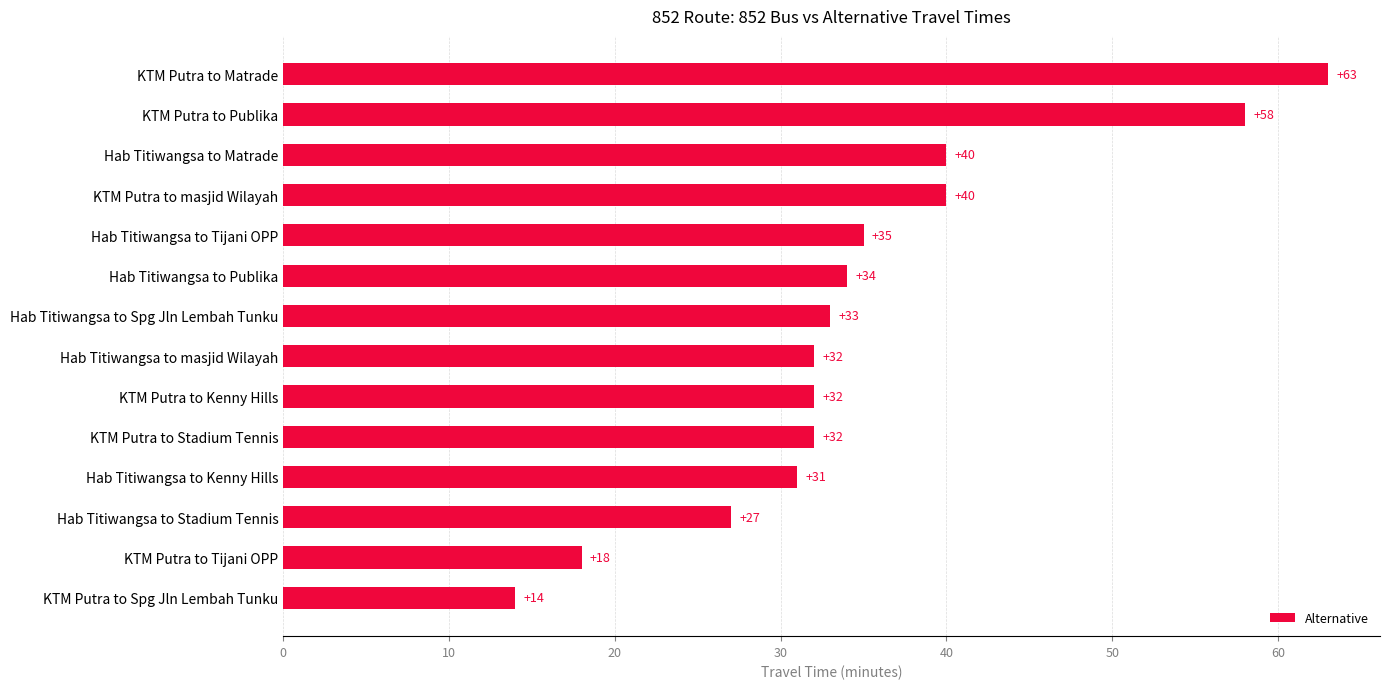

What is the approximate value at KTM Putra to Kenny Hills?

32